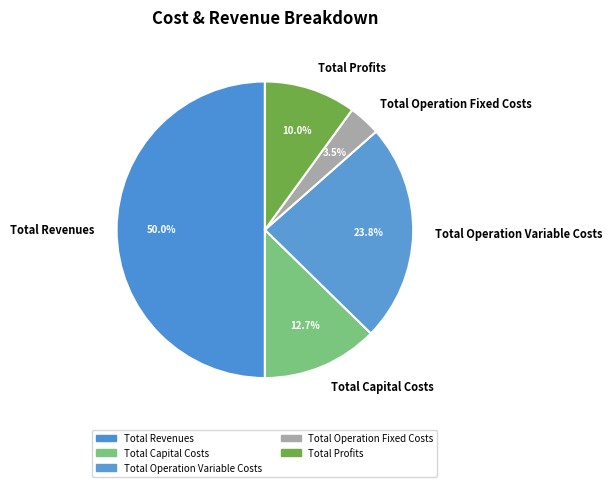

Does Total Capital Costs represent more than half of the total?

No